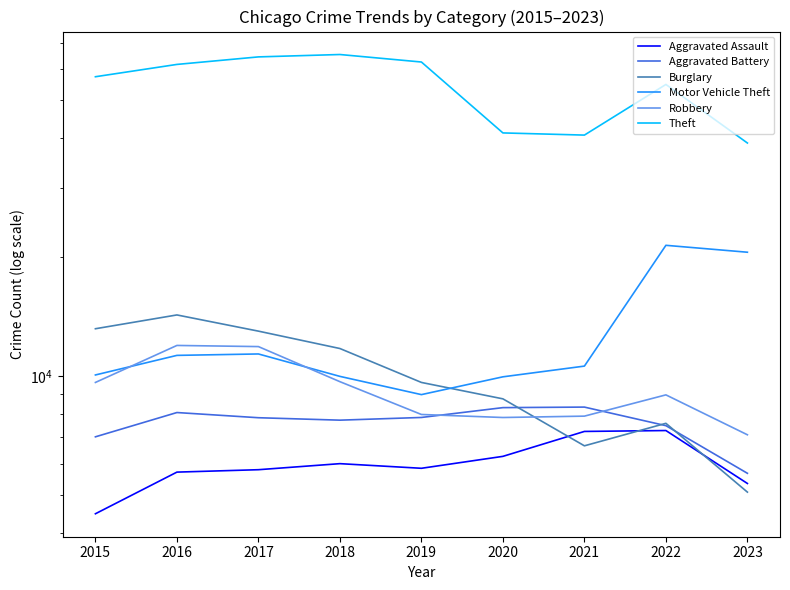

What are all the series names shown in the legend?

Aggravated Assault, Aggravated Battery, Burglary, Motor Vehicle Theft, Robbery, Theft